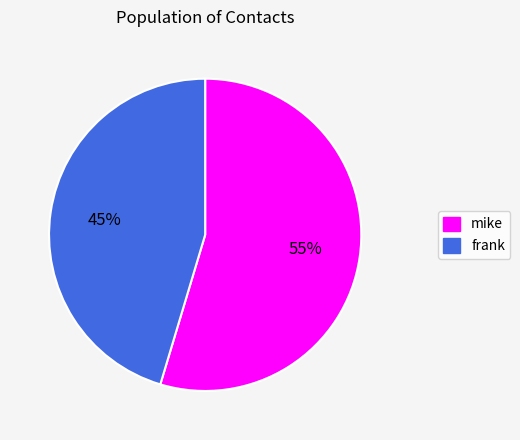

Does mike account for over 50% of the chart?

Yes